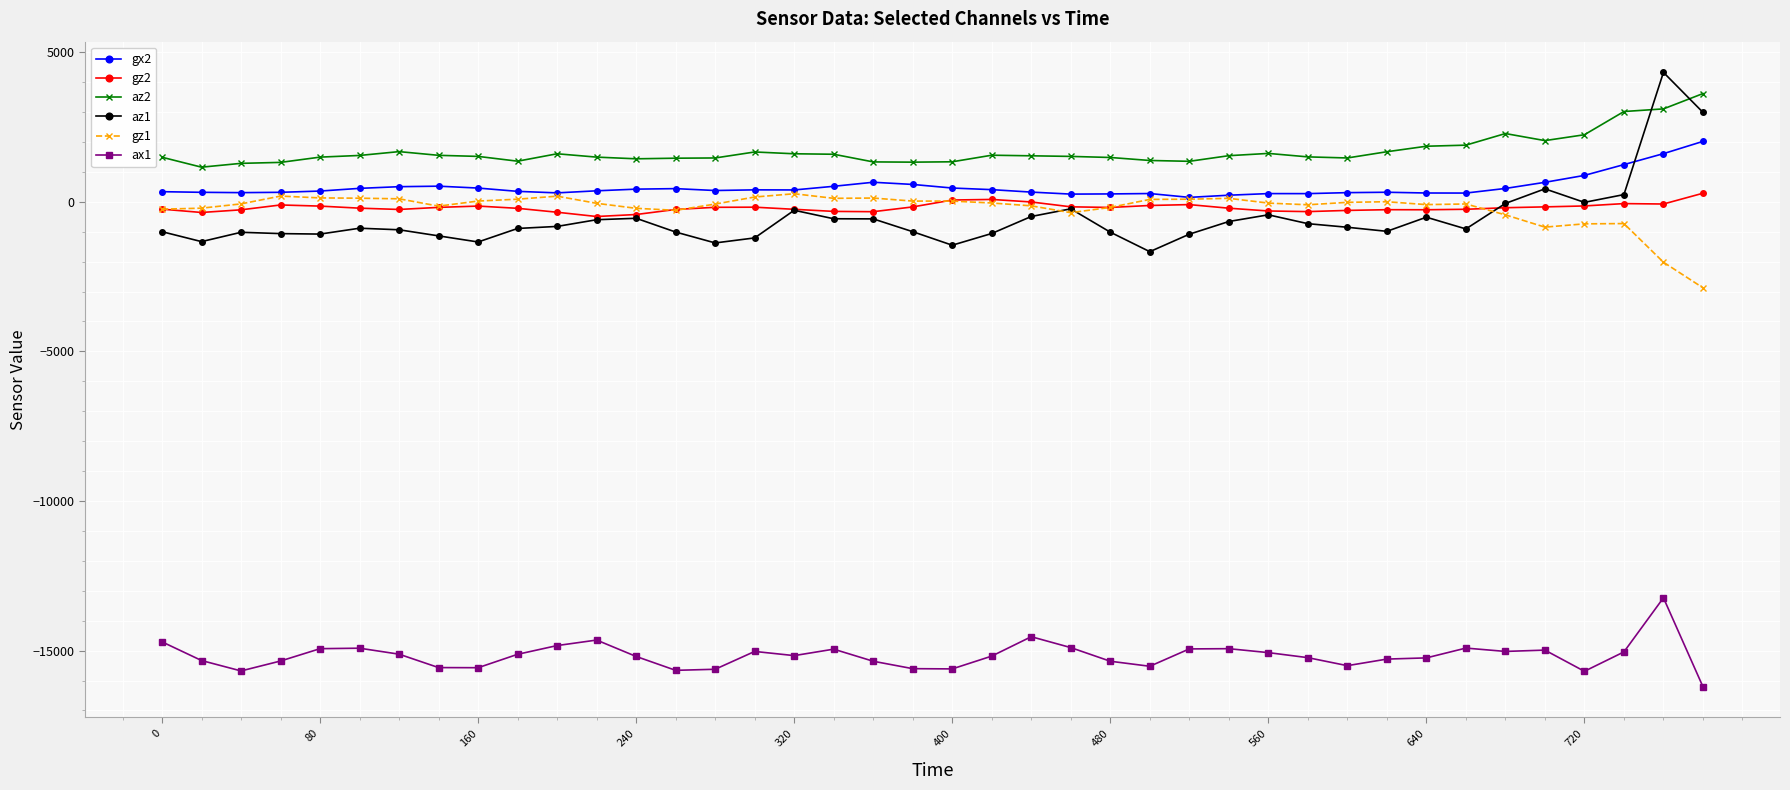

Which series has the widest spread of values?

az1